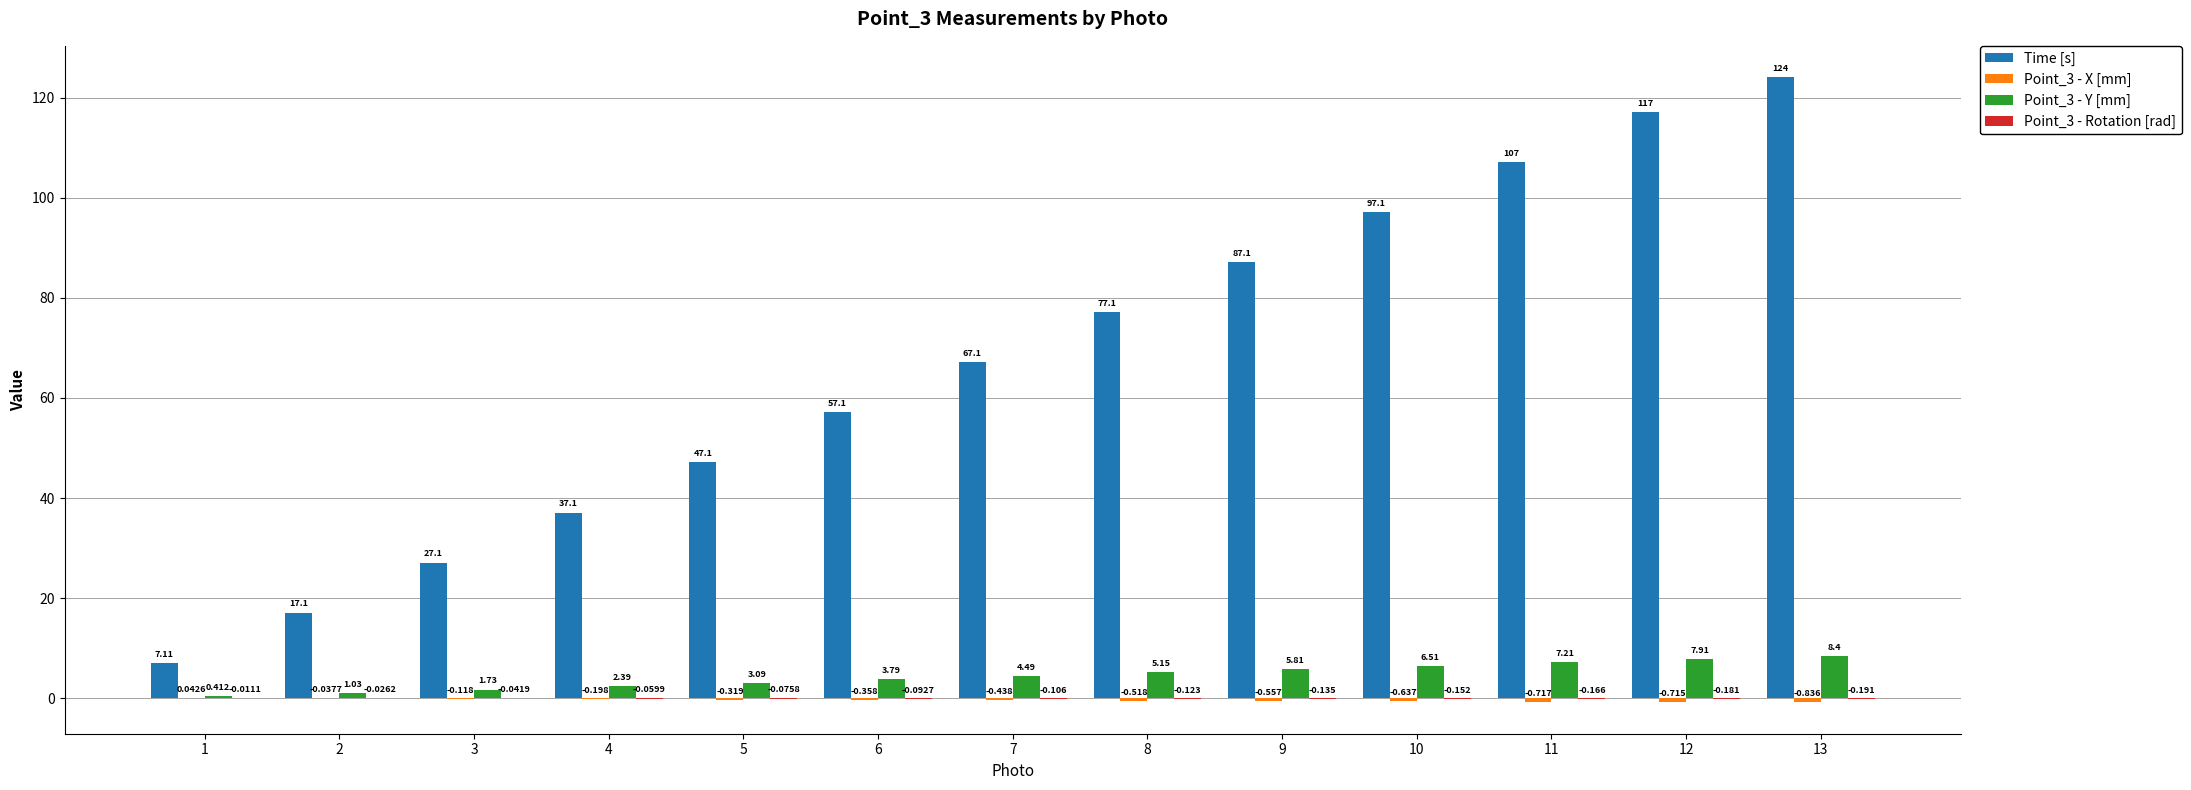

How many categories are shown in the chart?

13